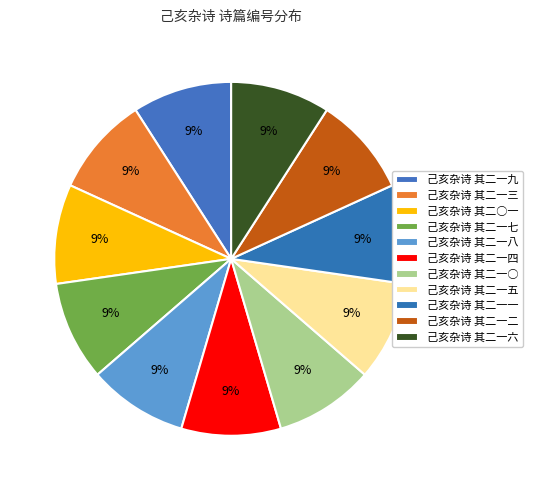

How many slices are in this pie chart?

11